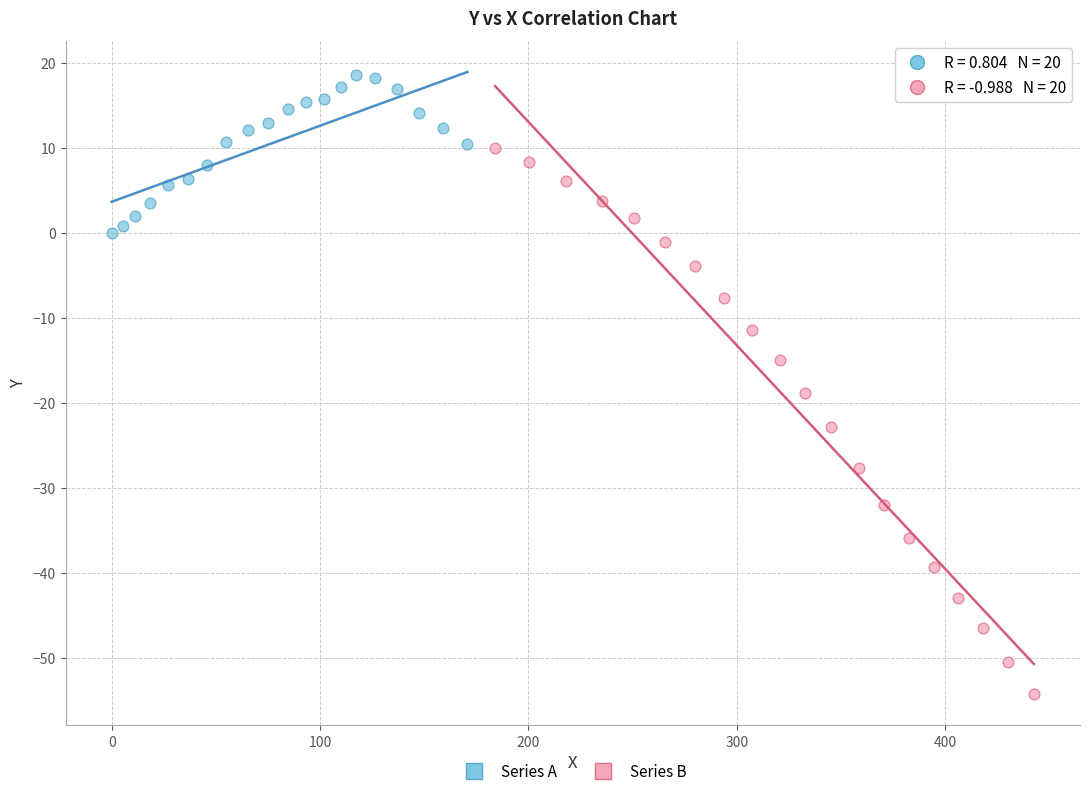

Which series contains the lowest Y value?

Series B